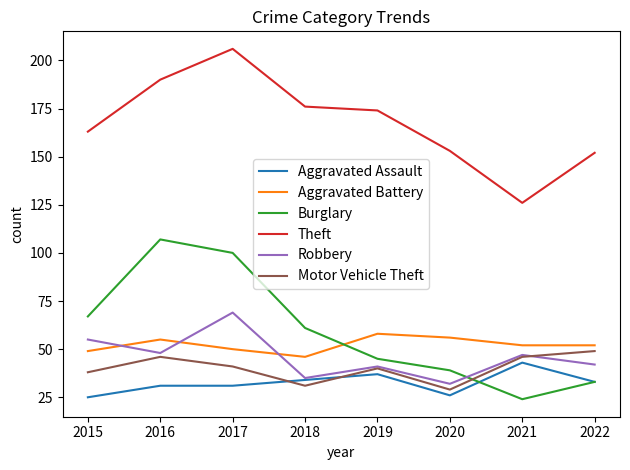

True or false: Theft has more than 0 interior local peaks.

True